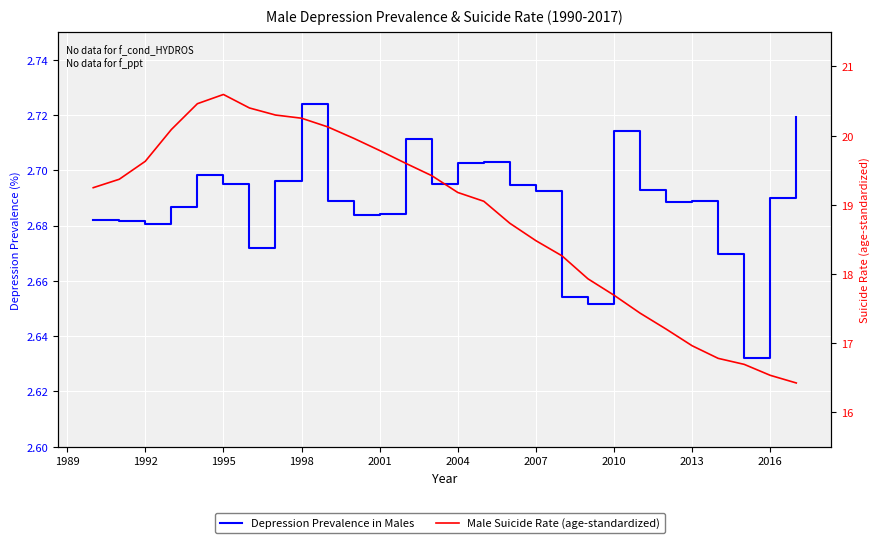

Reading right to left, transcribe all the data shown in this chart.

Depression Prevalence in Males: 2.7	2.7	2.6	2.7	2.7	2.7	2.7	2.7	2.7	2.7	2.7	2.7	2.7	2.7	2.7	2.7	2.7	2.7	2.7	2.7	2.7	2.7	2.7	2.7	2.7	2.7	2.7	2.7
Male Suicide Rate (age-standardized): 16.4	16.5	16.7	16.8	17.0	17.2	17.4	17.7	17.9	18.3	18.5	18.7	19.1	19.2	19.4	19.6	19.8	20.0	20.1	20.3	20.3	20.4	20.6	20.5	20.1	19.6	19.4	19.2